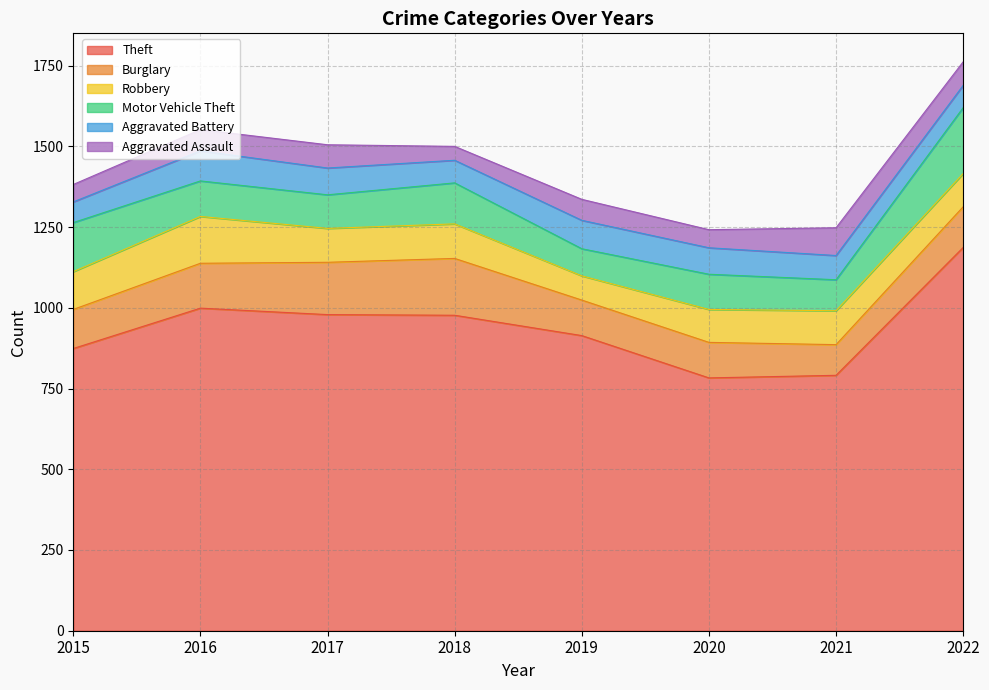

What is the maximum value shown in the chart?

1187